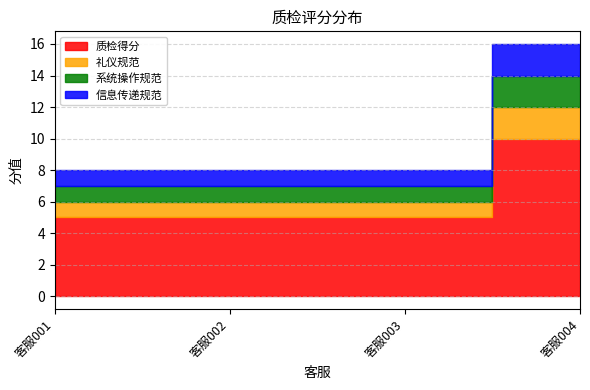

Reading left to right, what are all the values shown in this chart?

质检得分: 5	5	5	10
礼仪规范: 1	1	1	2
系统操作规范: 1	1	1	2
信息传递规范: 1	1	1	2